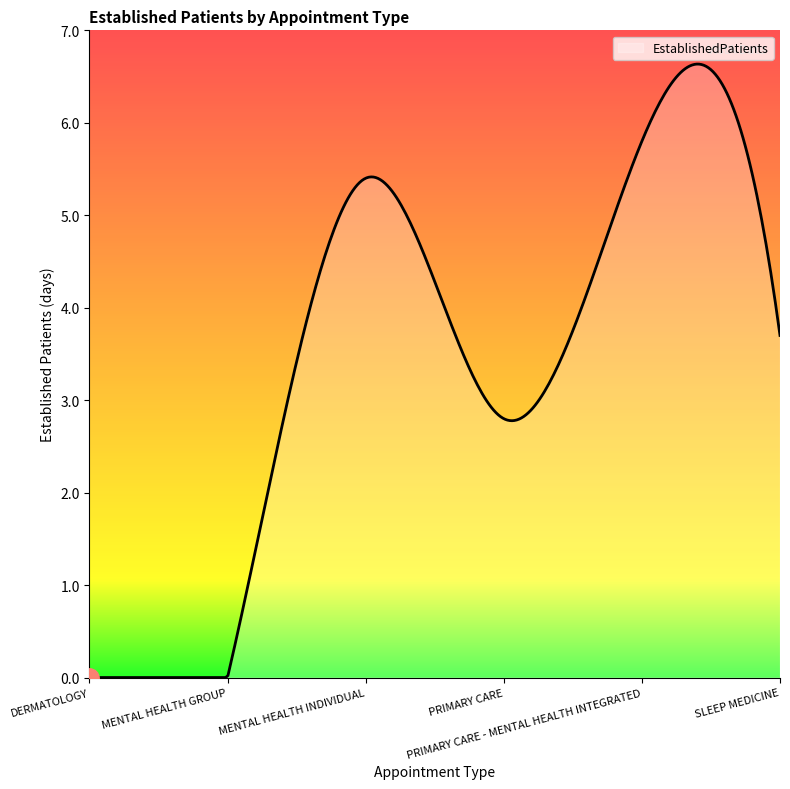

What is the greatest value displayed?

6.6